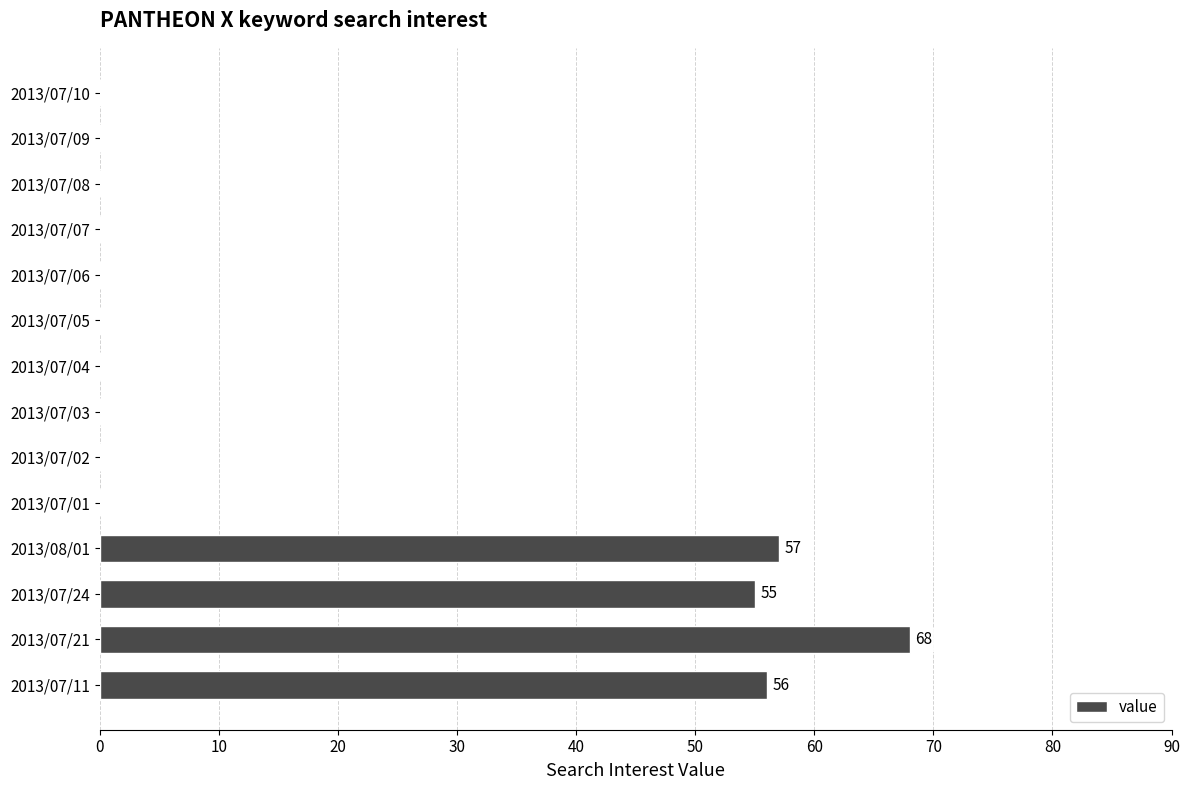

What is the sum of all values?

236